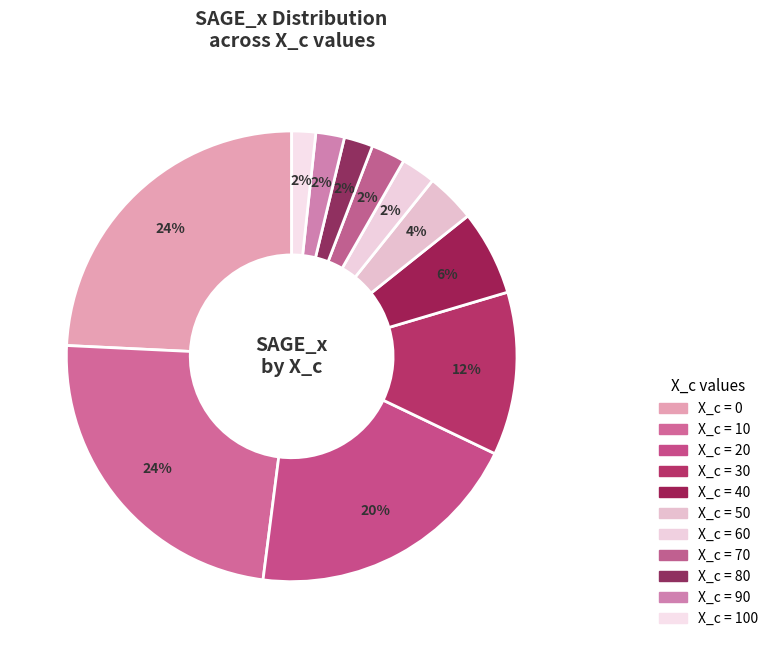

How many slices are in this pie chart?

11